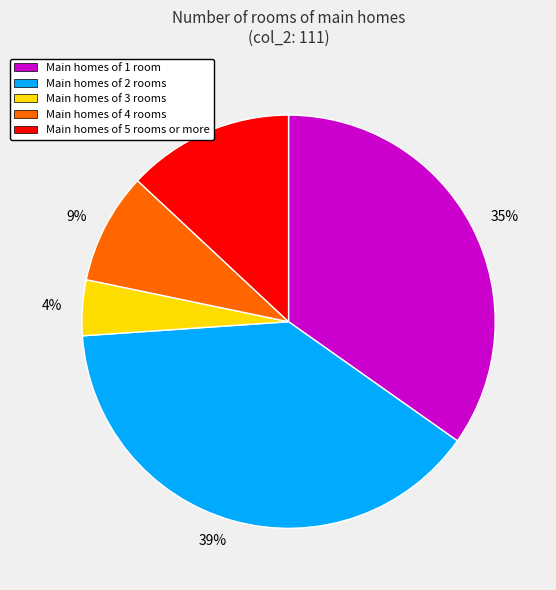

To the nearest percent, what percentage of the pie is Main homes of 3 rooms?

4%